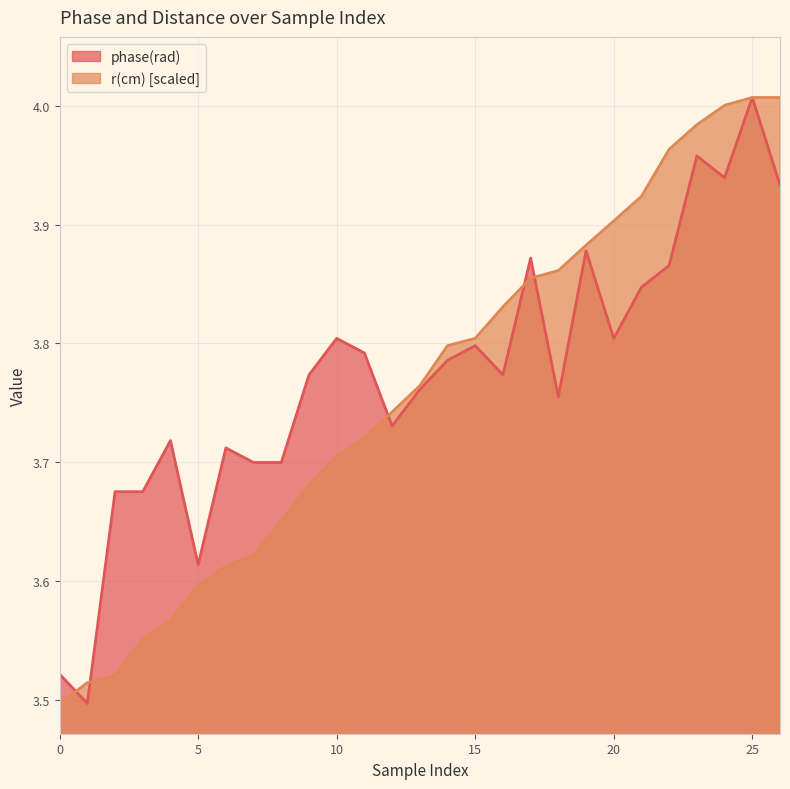

At how many categories does at least one series exceed 3?

27